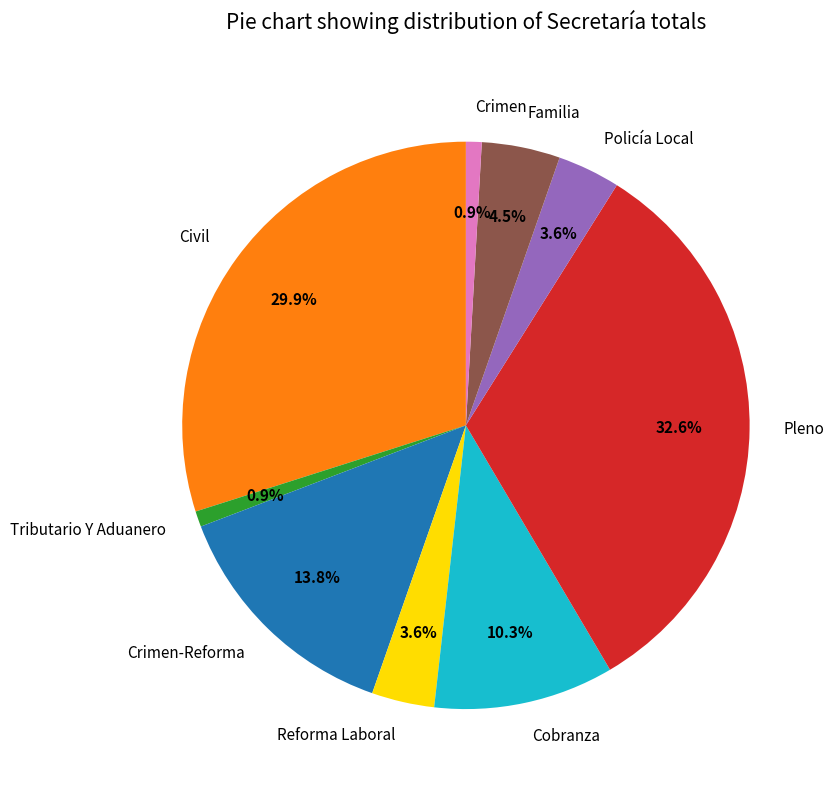

Does any single category account for the majority?

No